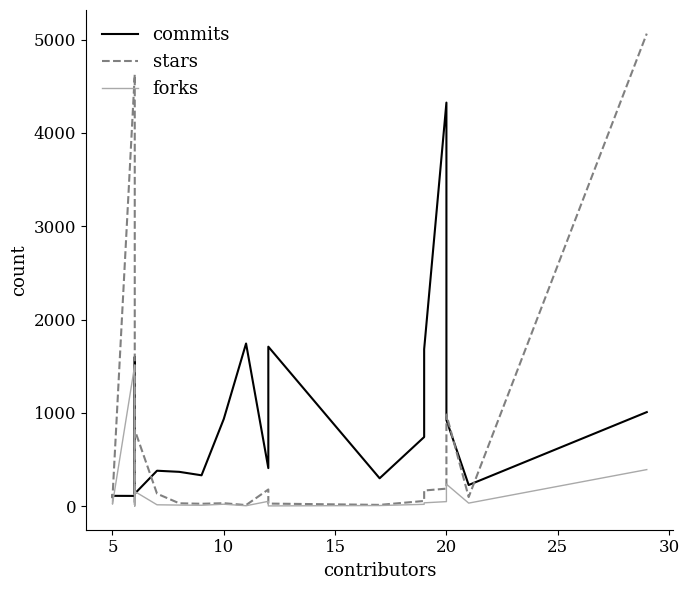

Reading left to right, extract all data points from this chart.

commits: 104	112	111	1600	732	135	381	369	332	936	1744	409	1710	300	742	1683	4325	924	228	1009
stars: 131	91	4626	2359	10	818	135	32	27	33	13	180	29	15	57	169	189	983	99	5064
forks: 65	23	1514	375	2	159	16	13	11	22	6	53	4	8	21	37	50	237	34	393